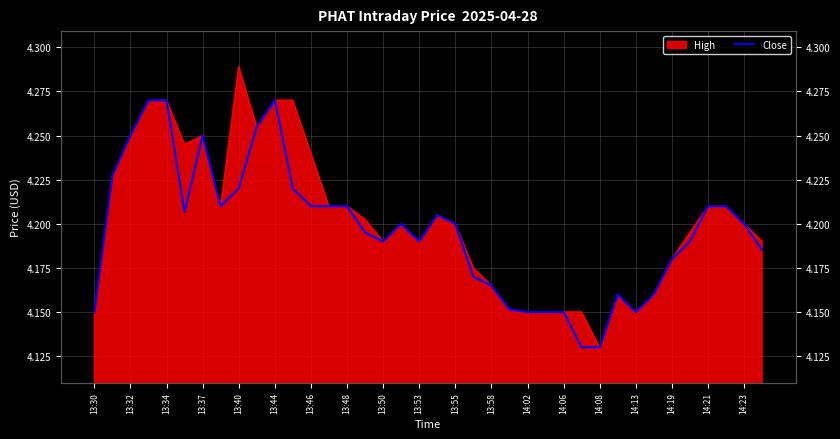

What is the average value?

4.2